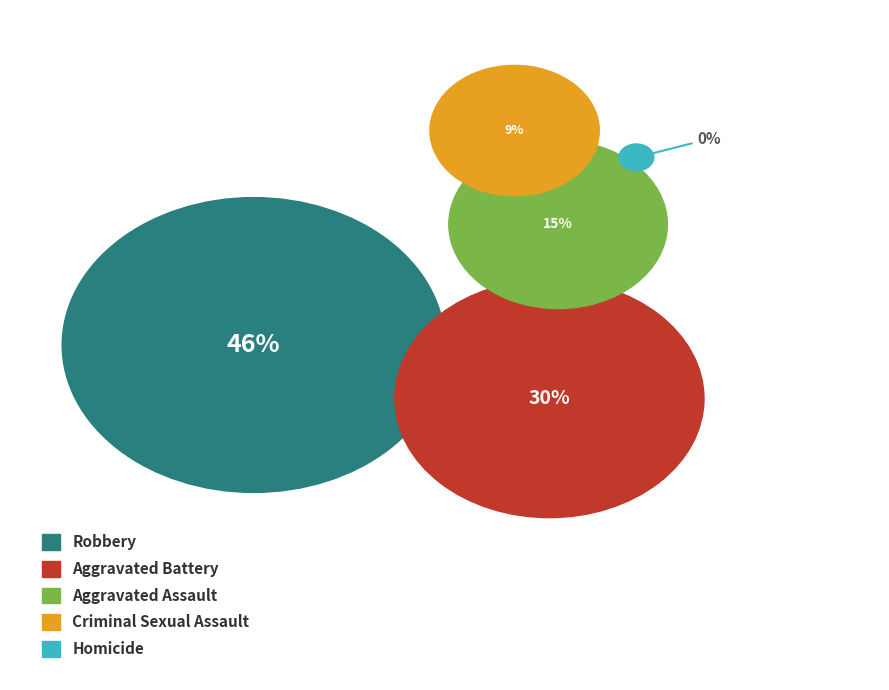

Combined, do Robbery and Aggravated Assault account for over 50%?

Yes